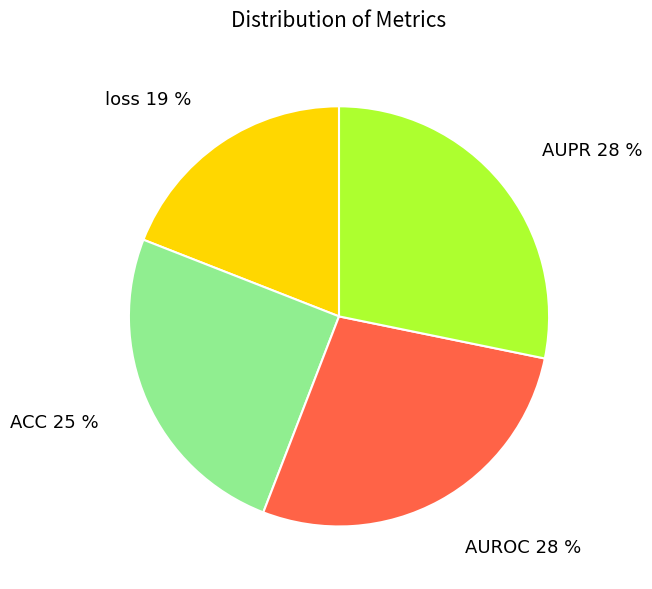

What percentage is the AUROC 28 % slice, to the nearest percent?

28%